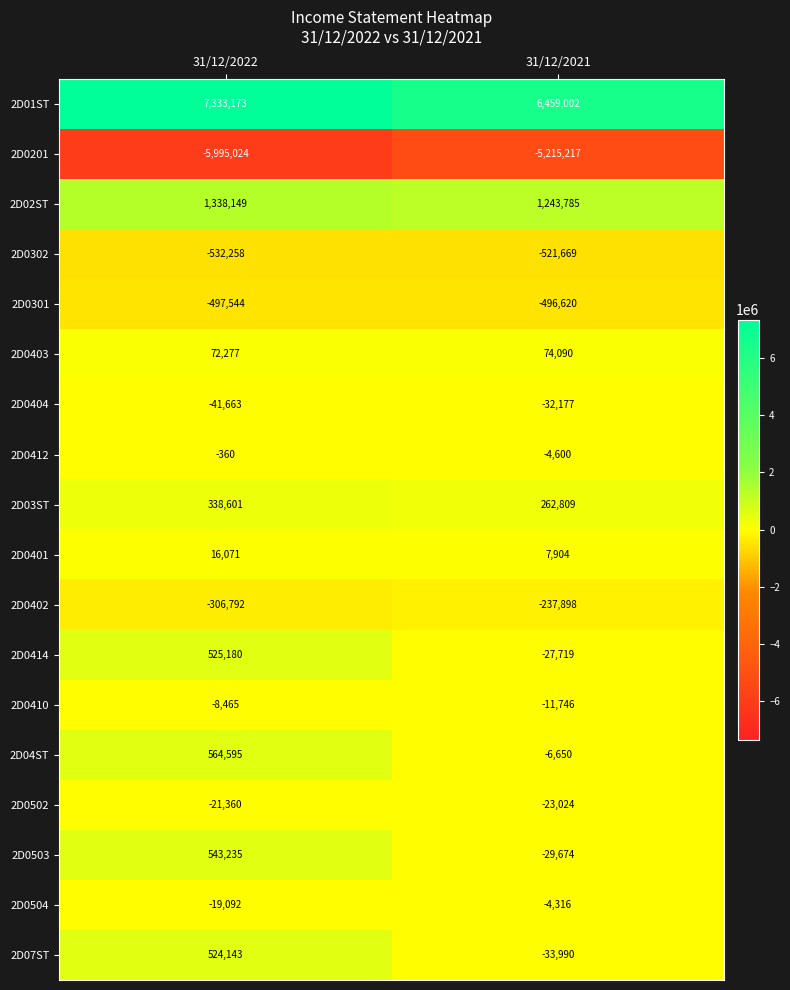

What is the difference between the maximum and minimum values in the 2D0403 series?

1813